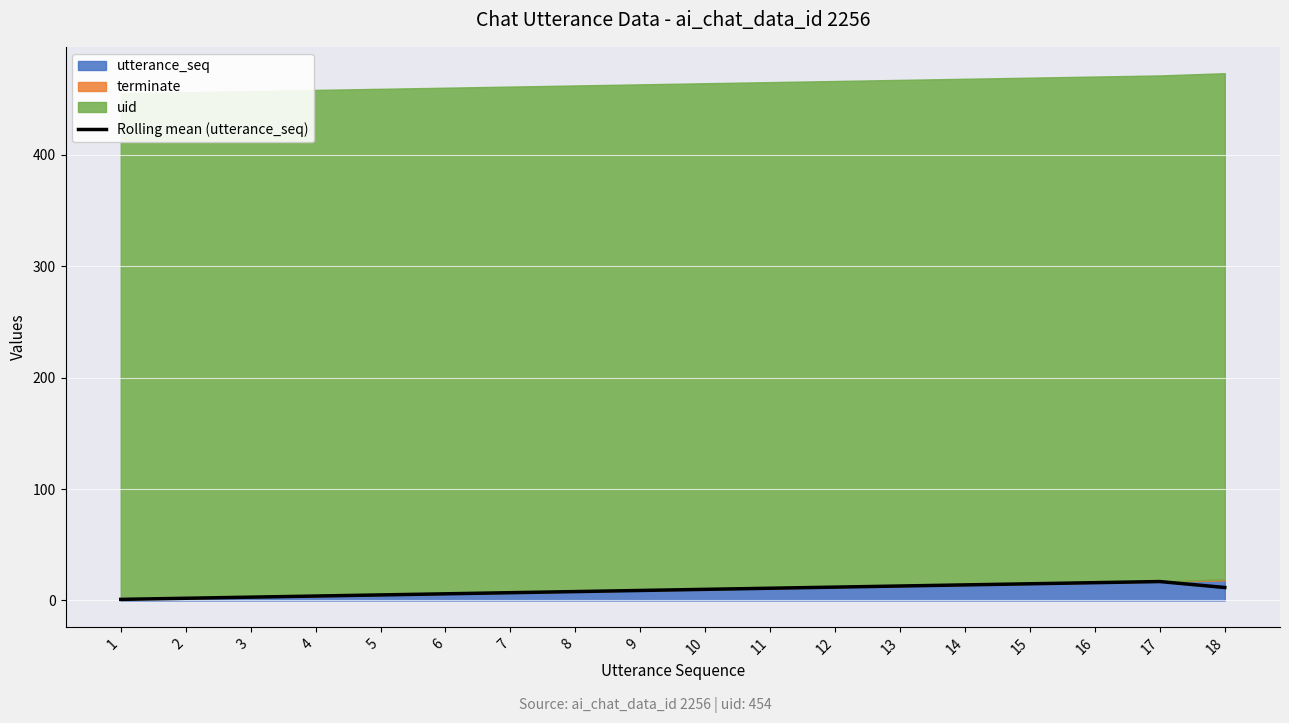

What is the minimum value shown in the chart?

1.0